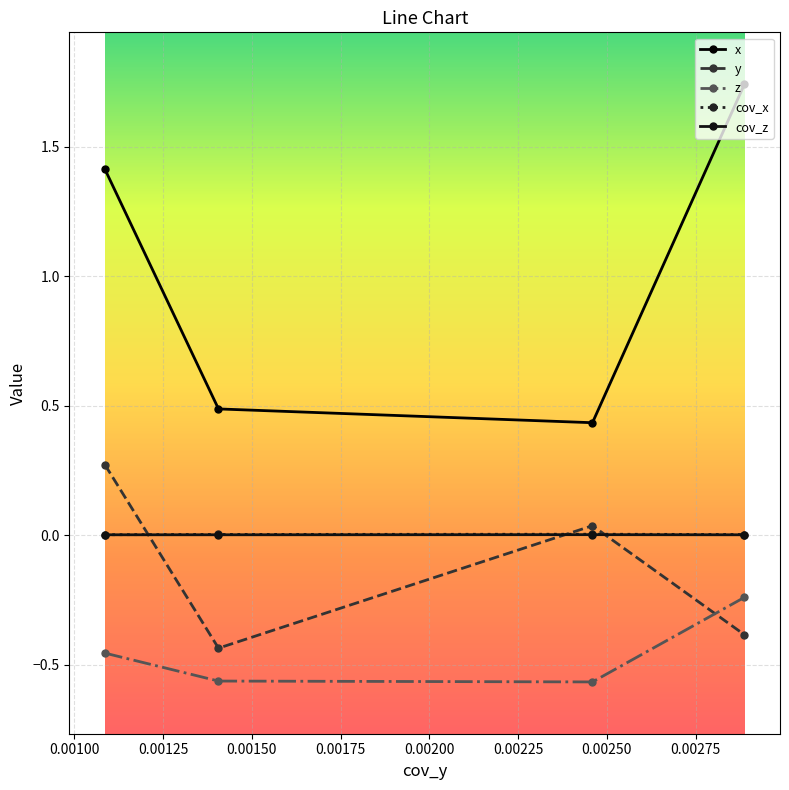

What are all the series names shown in the legend?

x, y, z, cov_x, cov_z